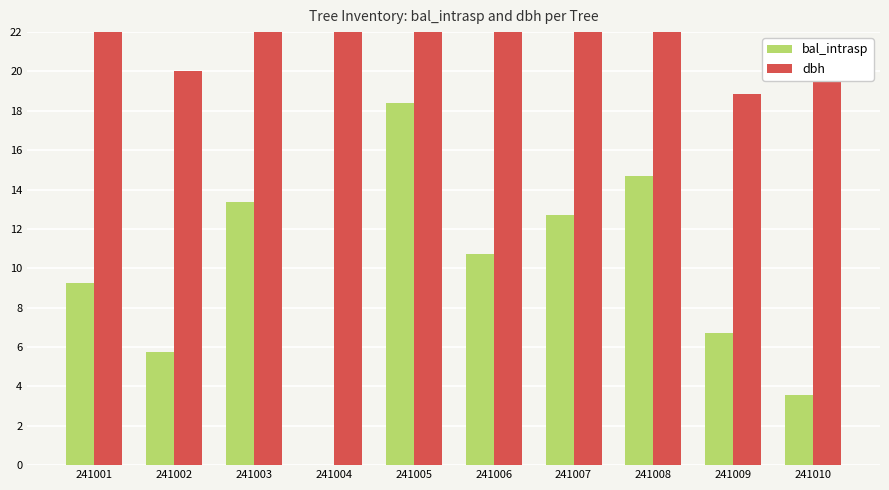

The value of bal_intrasp at 241005 is 5.8. True or false?

False